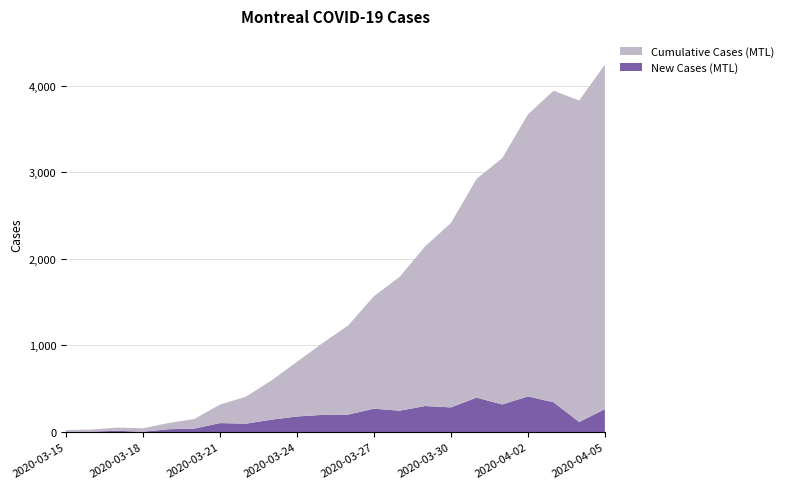

True or false: Cumulative Cases (MTL) and New Cases (MTL) cross at least once.

False